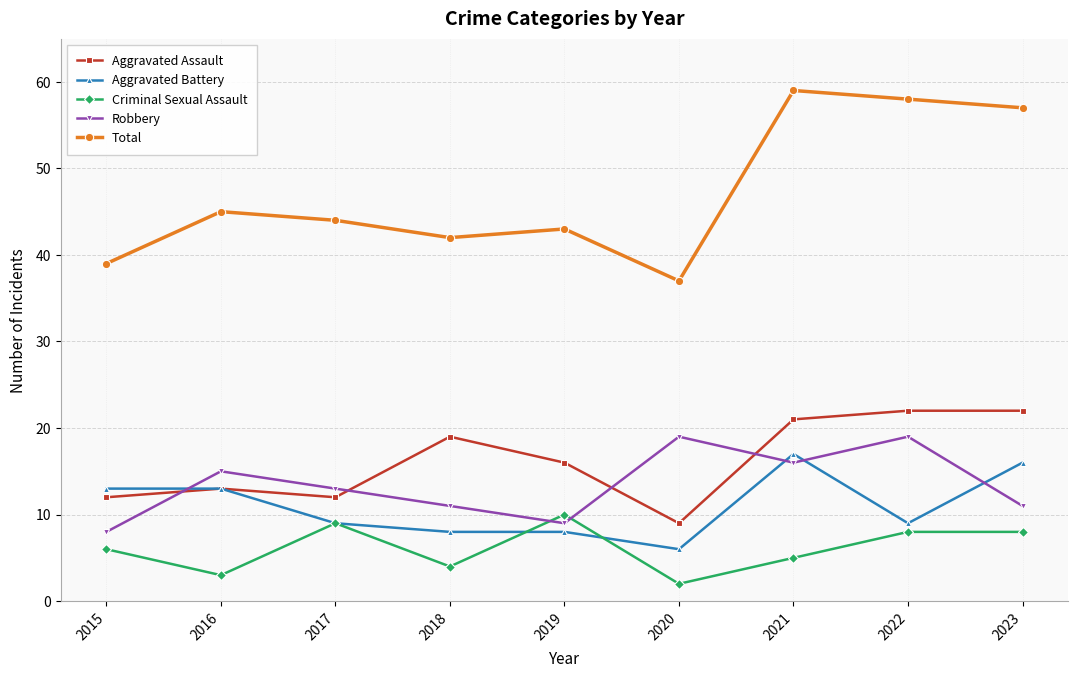

Which series has the largest total across all categories?

Total